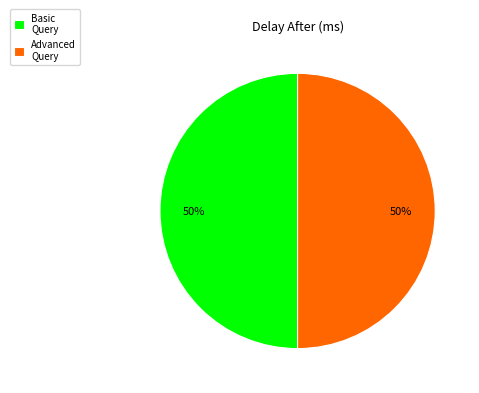

To the nearest percent, what is the combined percentage of Advanced Query and Basic Query?

100%